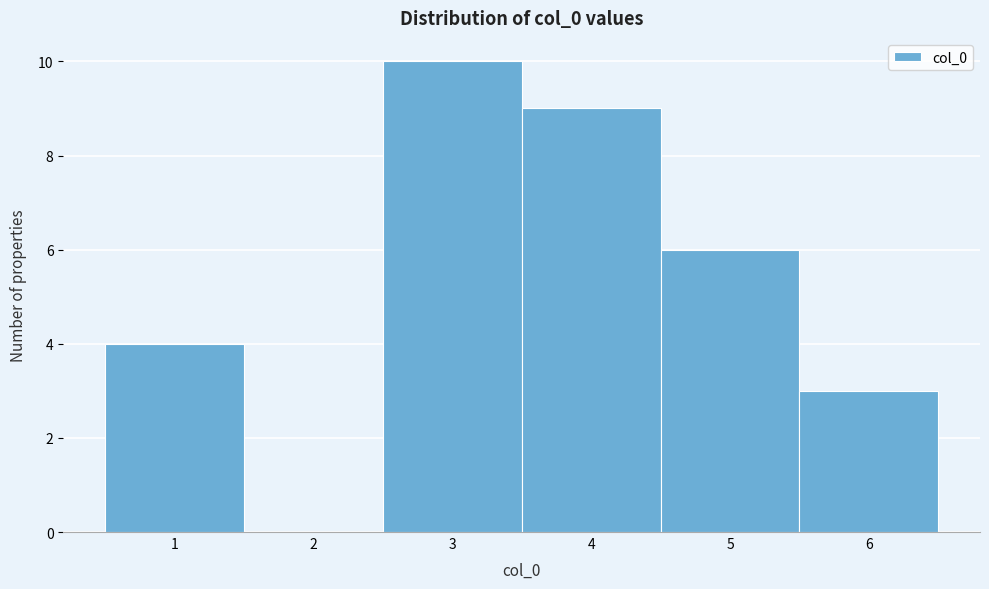

Which range on the x-axis has the tallest bar?

2.5 to 3.5